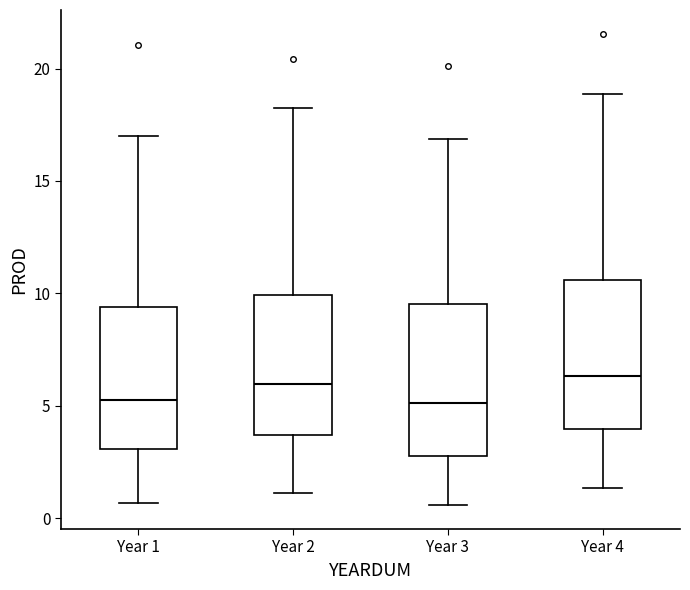

Where does the upper whisker of the box for Year 1 end on the y-axis? The values are not printed on the chart, so give them approximately, as read against the axis.

17.0